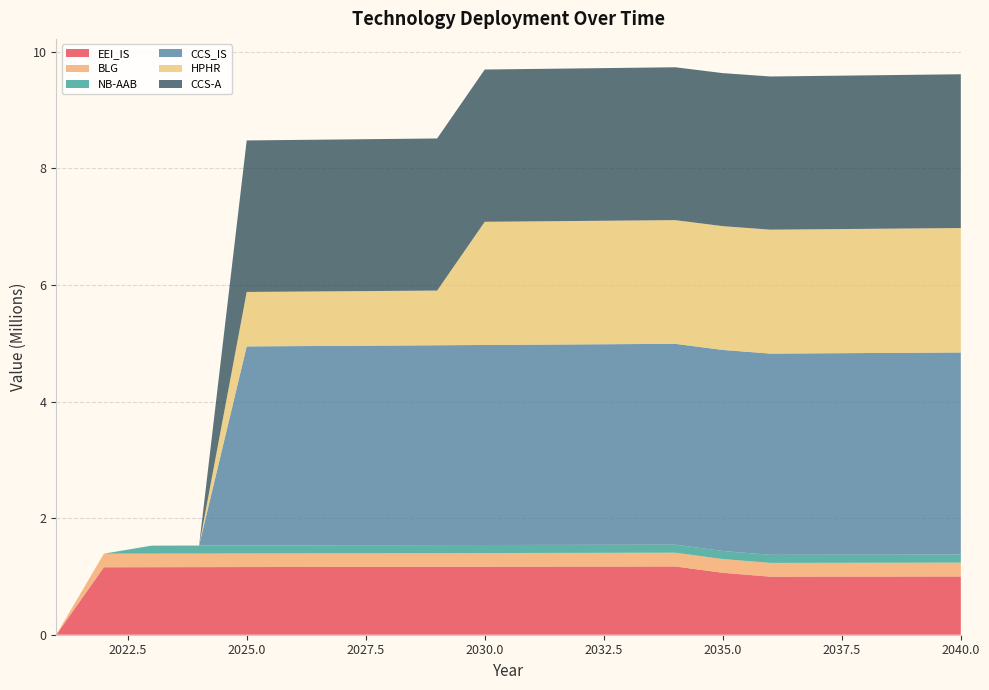

Reading right to left, what are all the values shown in this chart?

EEI_IS: 999887.4	998888.6	997890.7	996893.8	995897.9	1062345.5	1171344.3	1170174.1	1169005.1	1167837.3	1166670.6	1165505.1	1164340.7	1163177.6	1162015.5	1160854.7	1159695.0	1158536.5	1157379.1	0.0
BLG: 237177.6	236940.7	236704.0	236467.5	236231.3	235995.3	235759.5	235524.0	235288.7	235053.7	234818.8	234584.3	234349.9	234115.8	233881.9	233648.3	233414.8	233181.7	232948.7	0.0
NB-AAB: 138852.0	138713.3	138574.7	138436.3	138298.0	138159.8	138021.8	137883.9	137746.2	137608.5	137471.1	137333.7	137196.5	137059.5	136922.6	136785.8	136649.1	136512.6	0.0	0.0
CCS_IS: 3466276.5	3462813.7	3459354.3	3455898.4	3452446.0	3448997.0	3445551.4	3442109.3	3438670.6	3435235.4	3431803.6	3428375.2	3424950.3	3421528.8	3418110.6	3414695.9	0.0	0.0	0.0	0.0
HPHR: 2134598.6	2132466.2	2130335.8	2128207.6	2126081.5	2123957.6	2121835.7	2119716.0	2117598.4	2115482.9	2113369.6	938337.0	937399.6	936463.2	935527.6	934593.0	0.0	0.0	0.0	0.0
CCS-A: 2638187.8	2635552.2	2632919.3	2630289.0	2627661.4	2625036.3	2622413.9	2619794.1	2617177.0	2614562.4	2611950.4	2609341.1	2606734.4	2604130.2	2601528.7	2598929.8	0.0	0.0	0.0	0.0